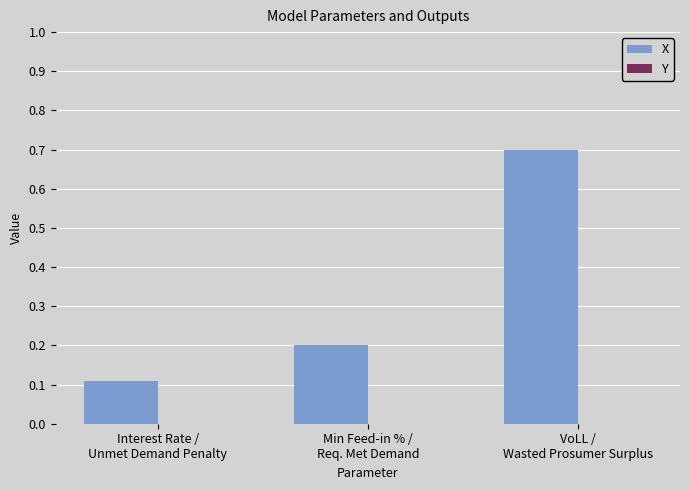

How many data points does each series have?

3